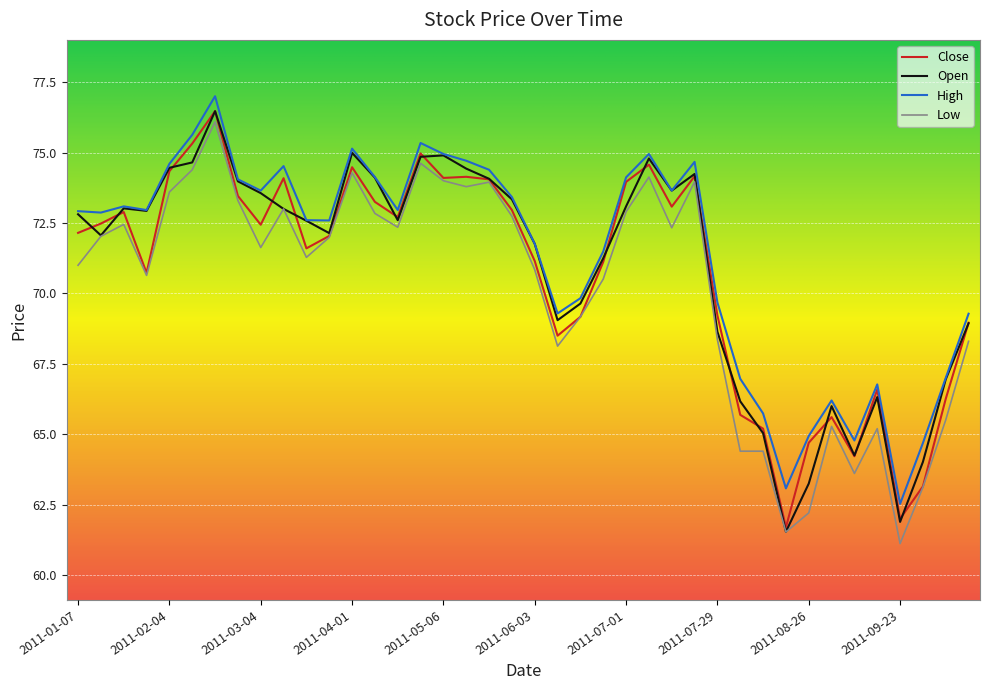

What are all the series names shown in the legend?

Close, Open, High, Low